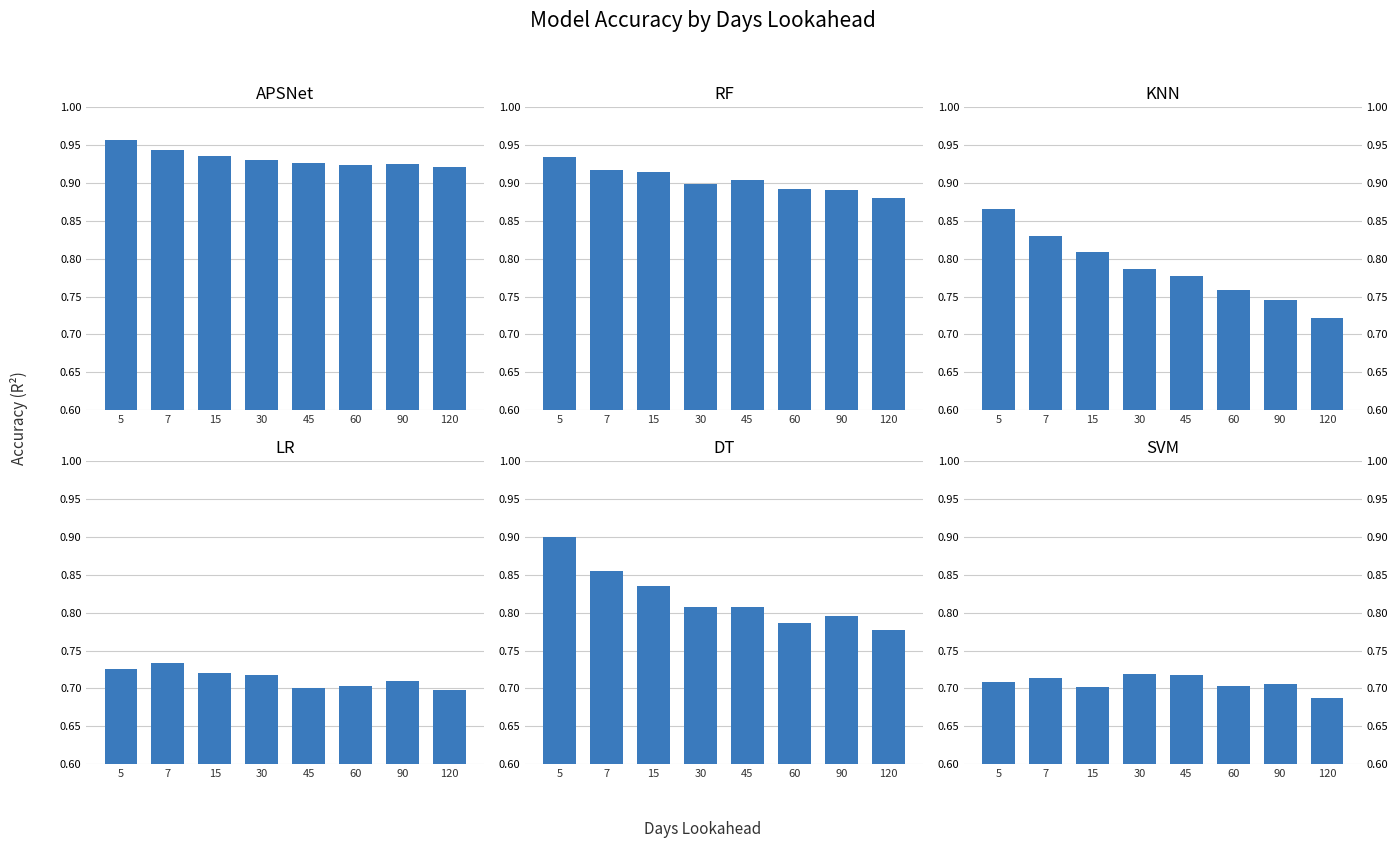

What is the difference between the maximum and second lowest values in the KNN series?

0.1